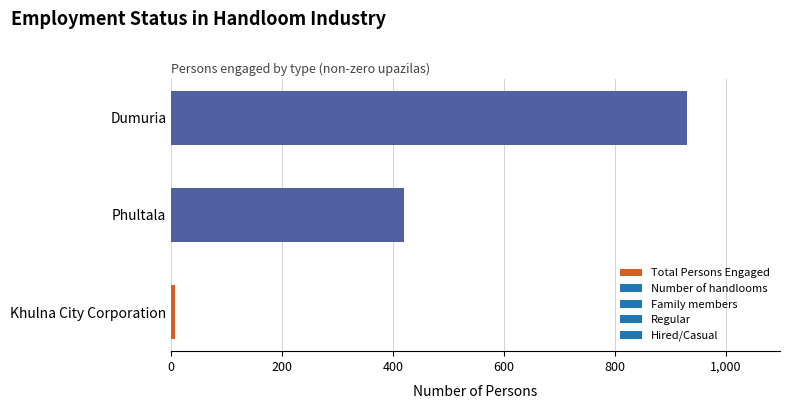

What is the difference between the maximum and minimum values?

923